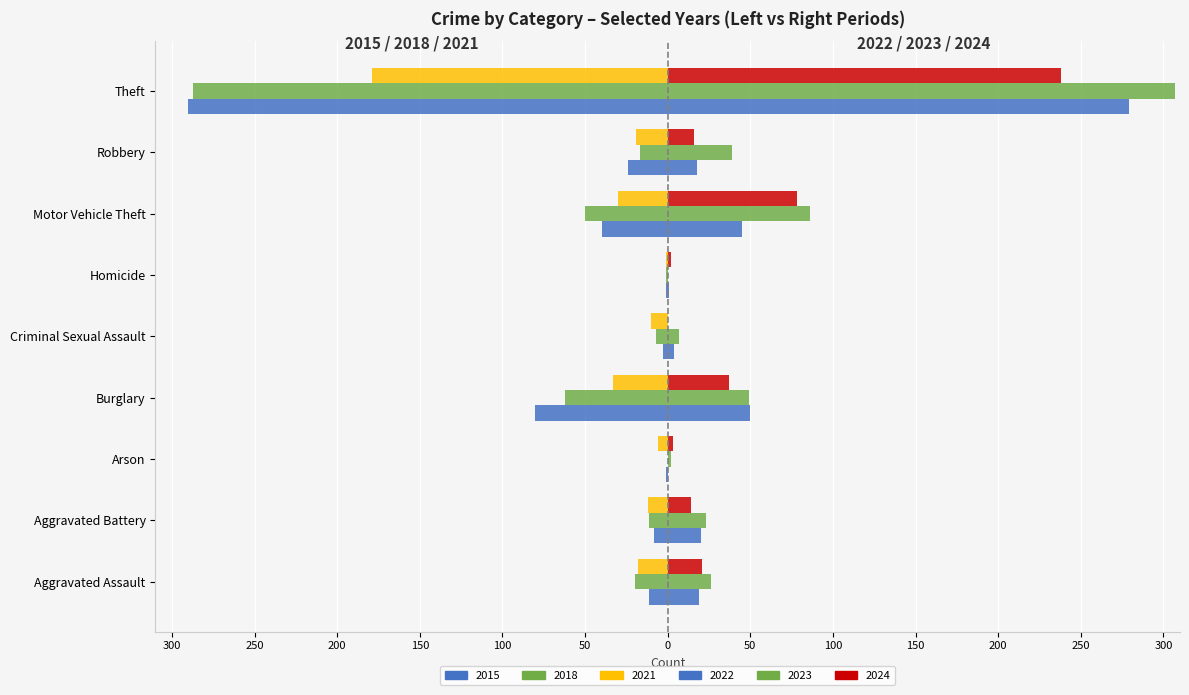

What is the value of the 2015 (Left) bar at the 1st from the left?

-11